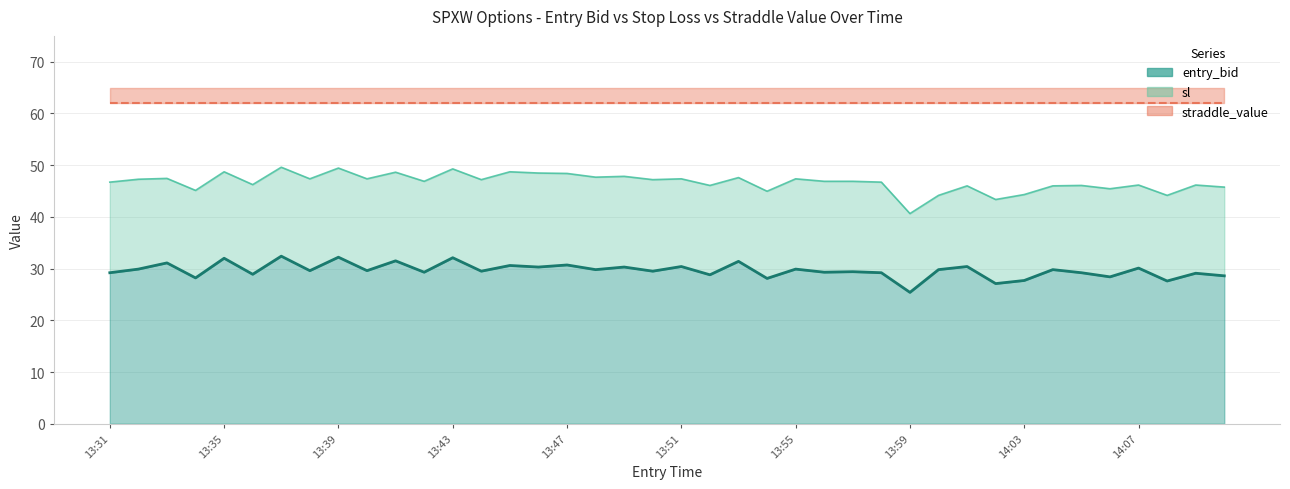

Between 13:51 and 14:07, which series saw the biggest shift?

sl line